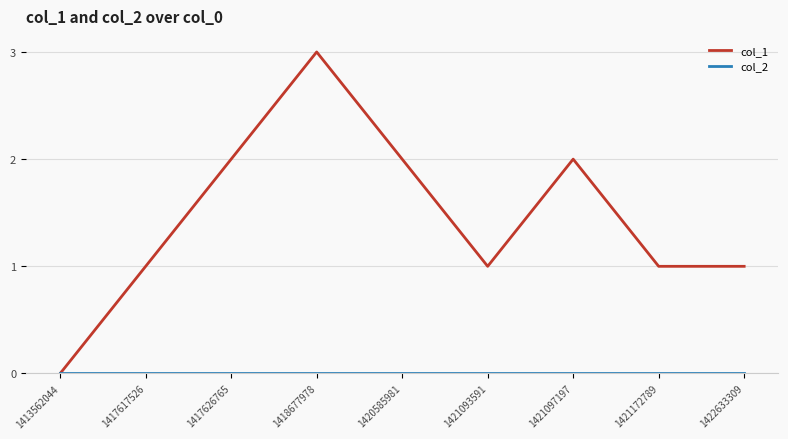

Is this an area chart (filled region under the line)?

No